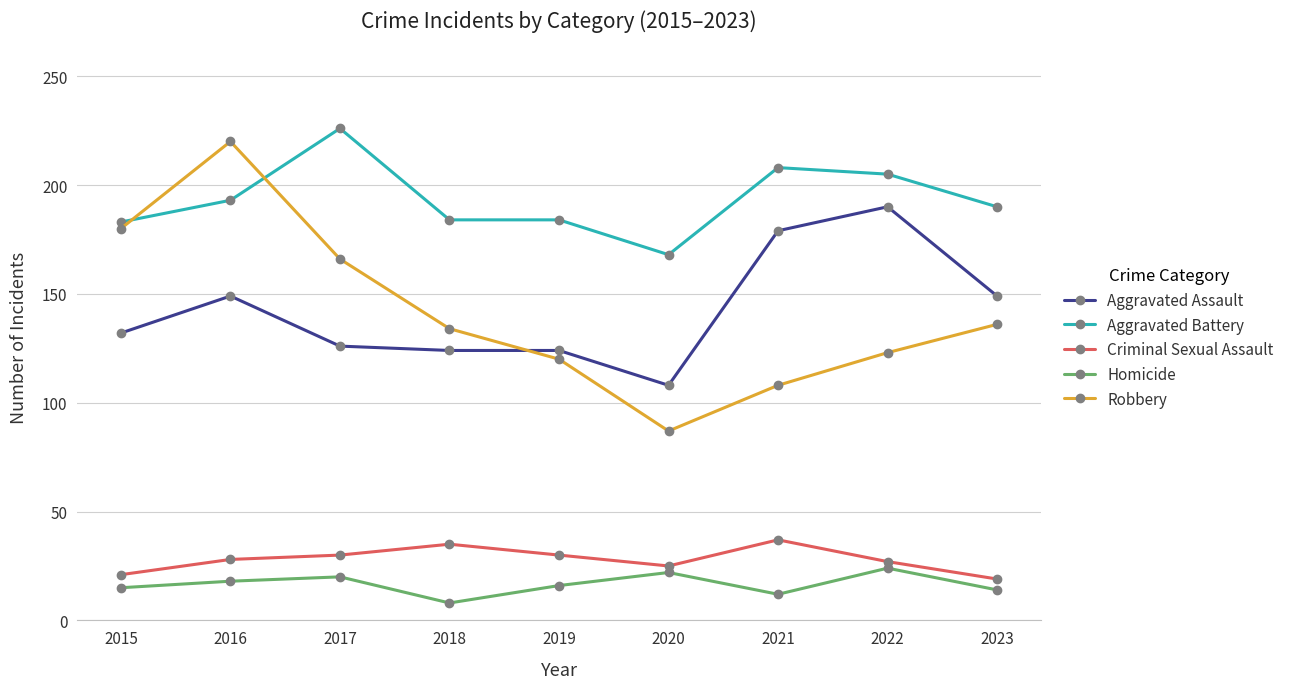

At which category does Robbery reach its first local peak?

2016